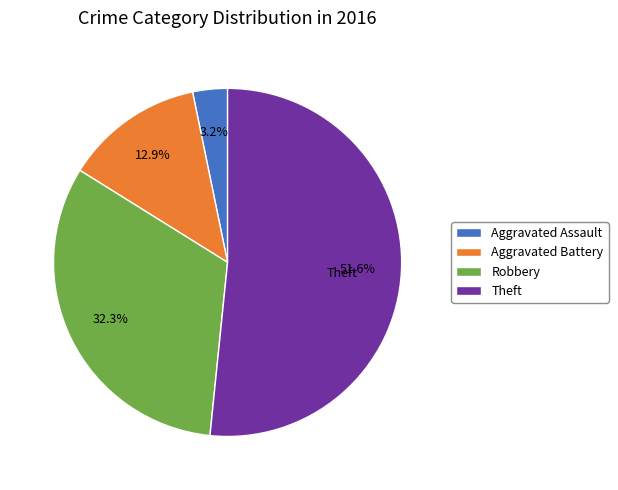

Between Aggravated Battery and Theft, which is larger?

Theft